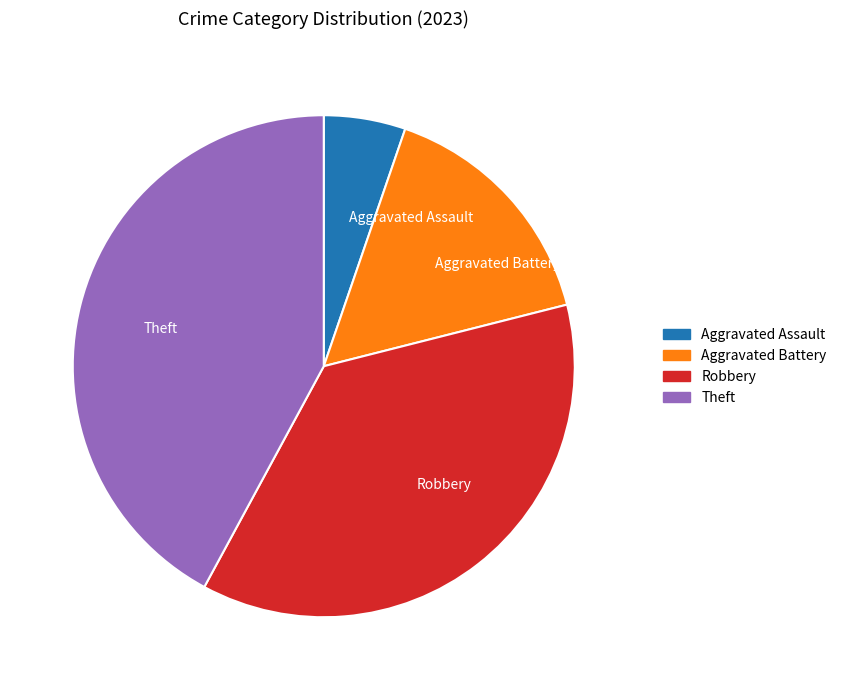

Is there a majority slice in this chart?

No